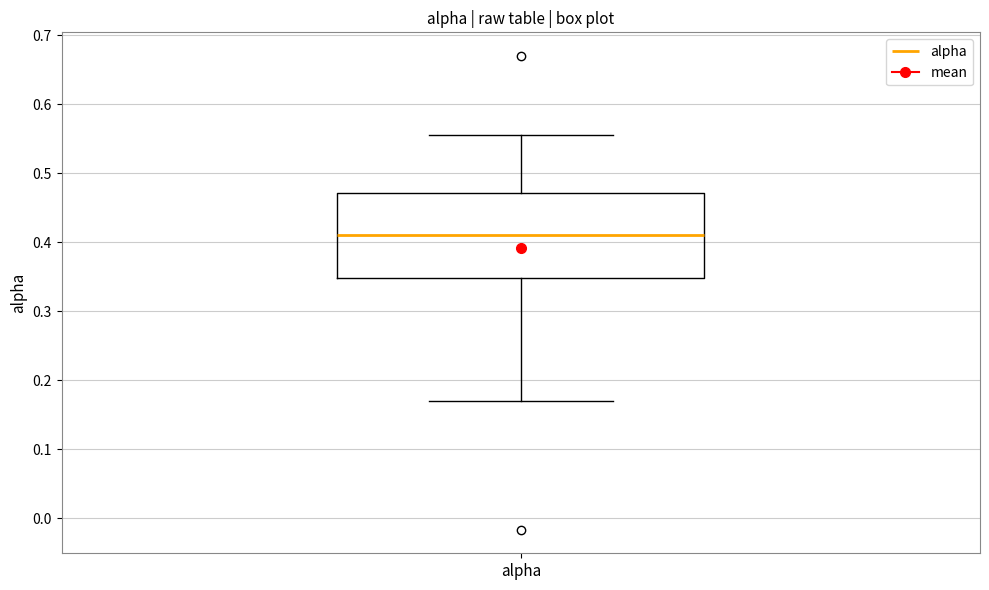

Read this box plot against the y-axis: the position of the median line, the range covered by the box, and the ends of both whiskers. The values are not printed on the chart, so give them approximately, as read against the axis.

median 0.41, box 0.35 to 0.47, whiskers 0.17 to 0.56